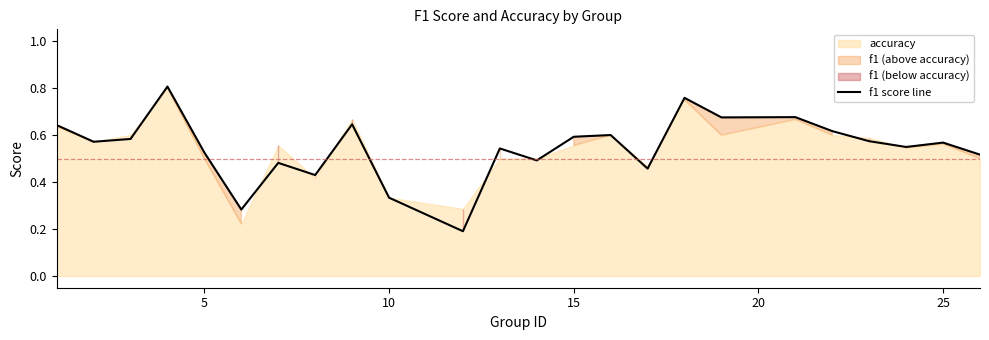

How many points are higher than both their immediate neighbors (excluding endpoints)?

8